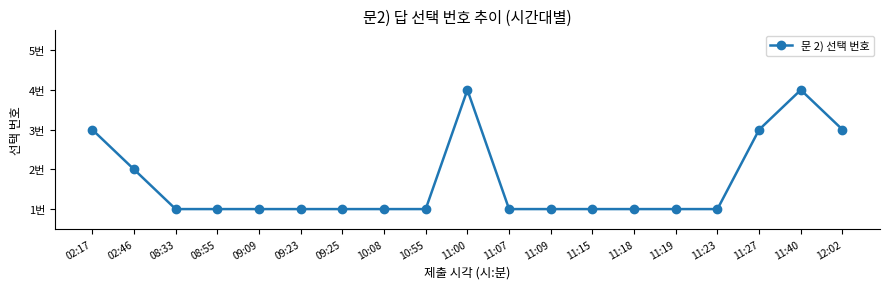

Between 08:55 and 02:46, which is larger?

02:46